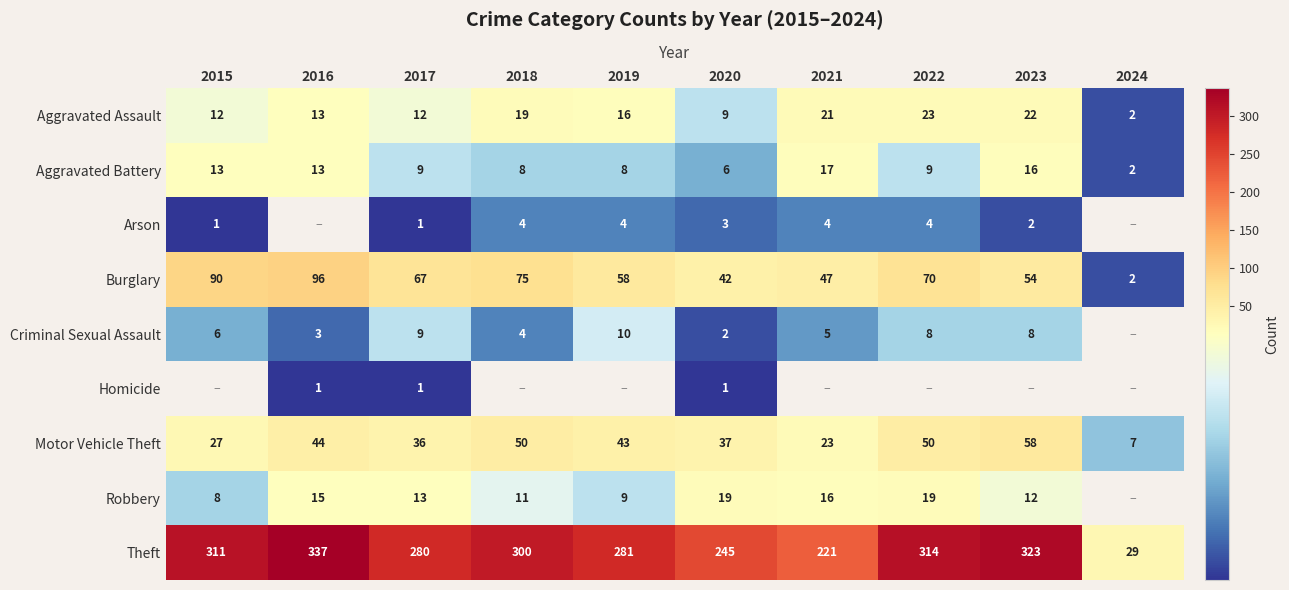

What is the spread (max minus min) of values at 2020?

244